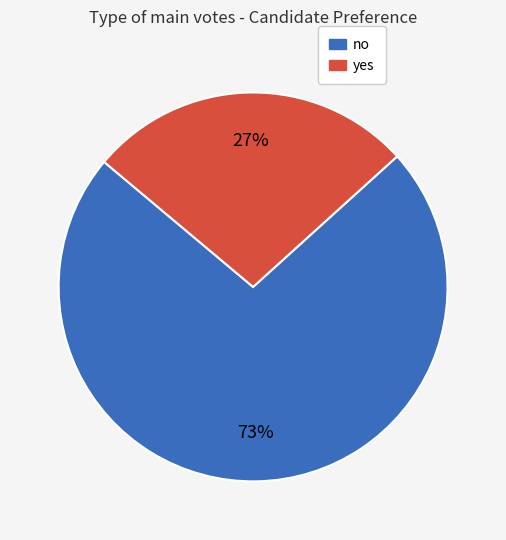

The yes slice represents 27% of the pie. True or false?

True